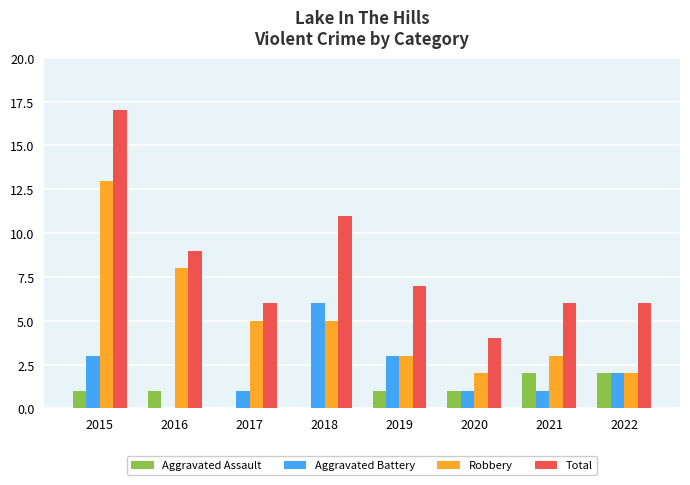

Reading left to right, transcribe all the data shown in this chart.

Aggravated Assault: 1	1	0	0	1	1	2	2
Aggravated Battery: 3	0	1	6	3	1	1	2
Robbery: 13	8	5	5	3	2	3	2
Total: 17	9	6	11	7	4	6	6